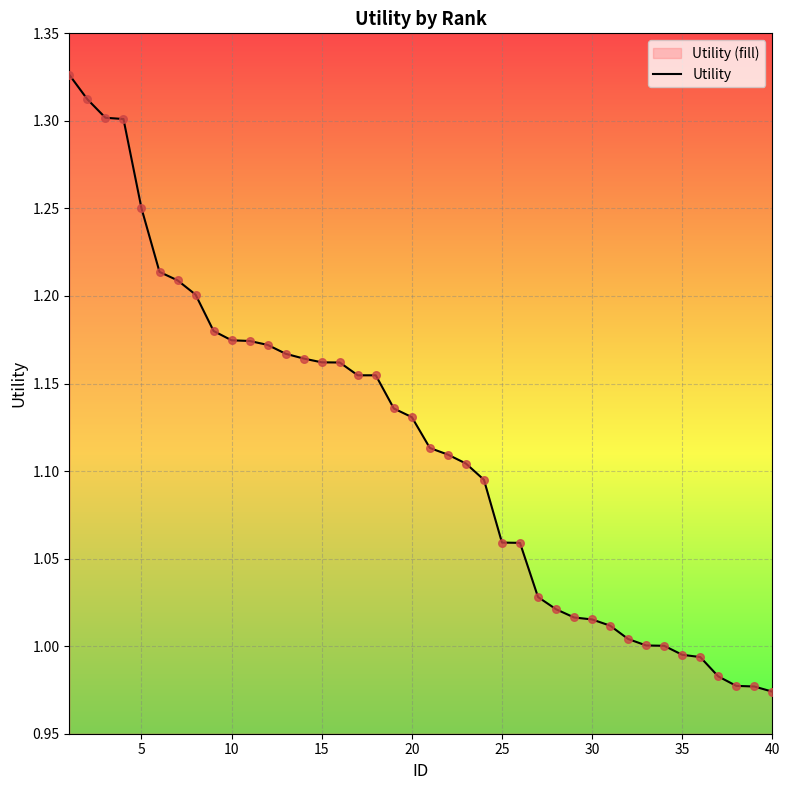

The chart shows a value of 0.4 at 30. True or false?

False